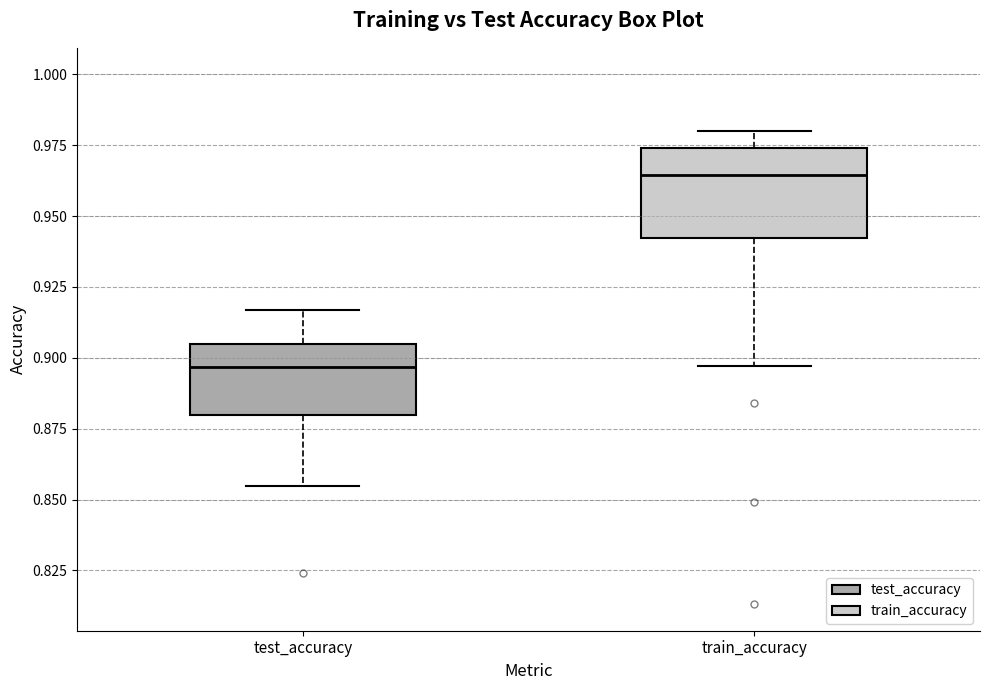

Reading left to right, transcribe this box plot: for each box, give where its median line is, the range the box spans, and where its two whiskers end, as read against the y-axis. The values are not printed on the chart, so give them approximately, as read against the axis.

test_accuracy: median 0.895, box 0.880 to 0.905, whiskers 0.855 to 0.915
train_accuracy: median 0.965, box 0.940 to 0.975, whiskers 0.895 to 0.980